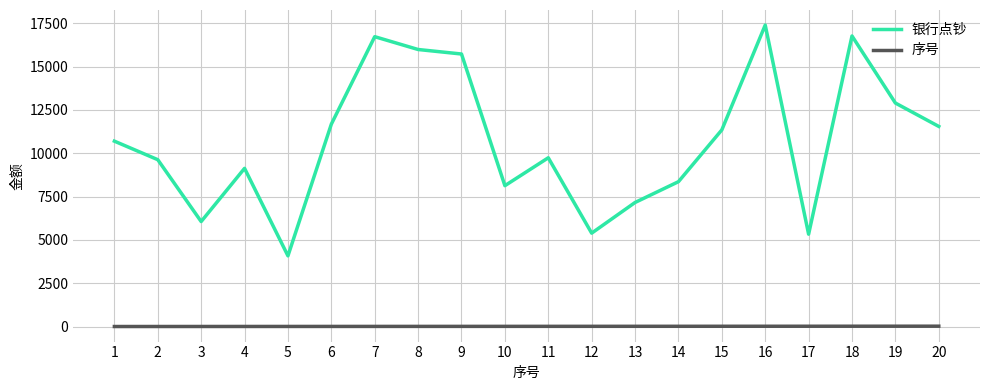

Between 2 and 6, which series saw the biggest shift?

银行点钞